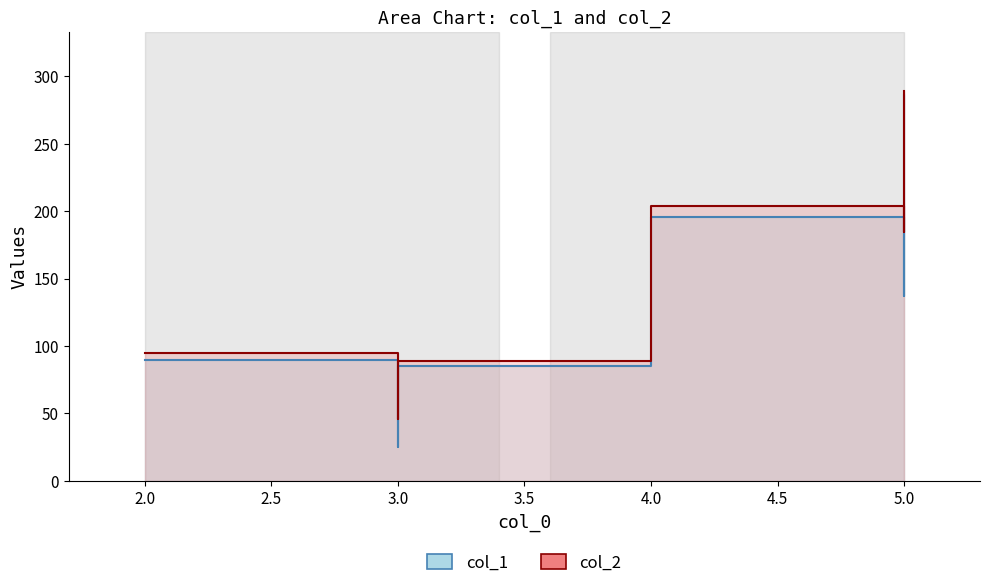

At which label is col_2 closest to 167?

5